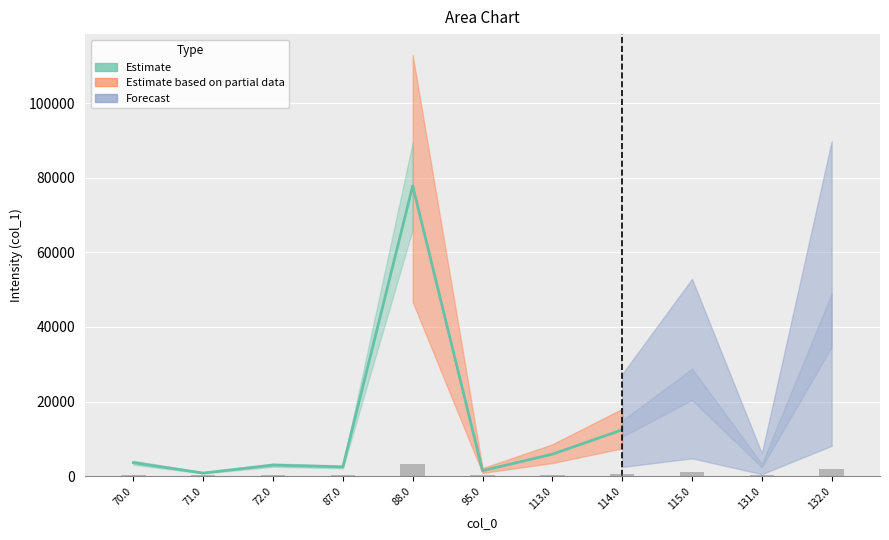

What is the change in value from 70.0 to 114.0?

+8812.2